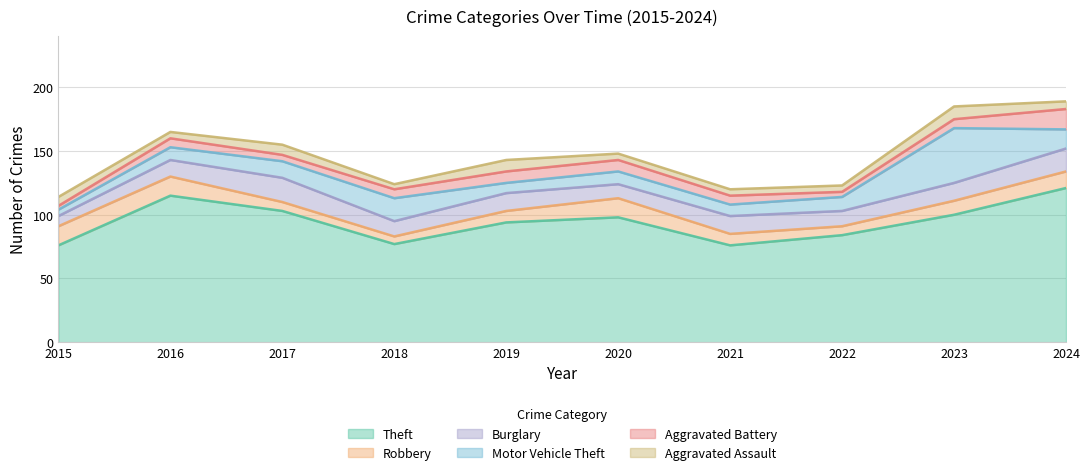

What are all the series names shown in the legend?

Theft, Robbery, Burglary, Motor Vehicle Theft, Aggravated Battery, Aggravated Assault